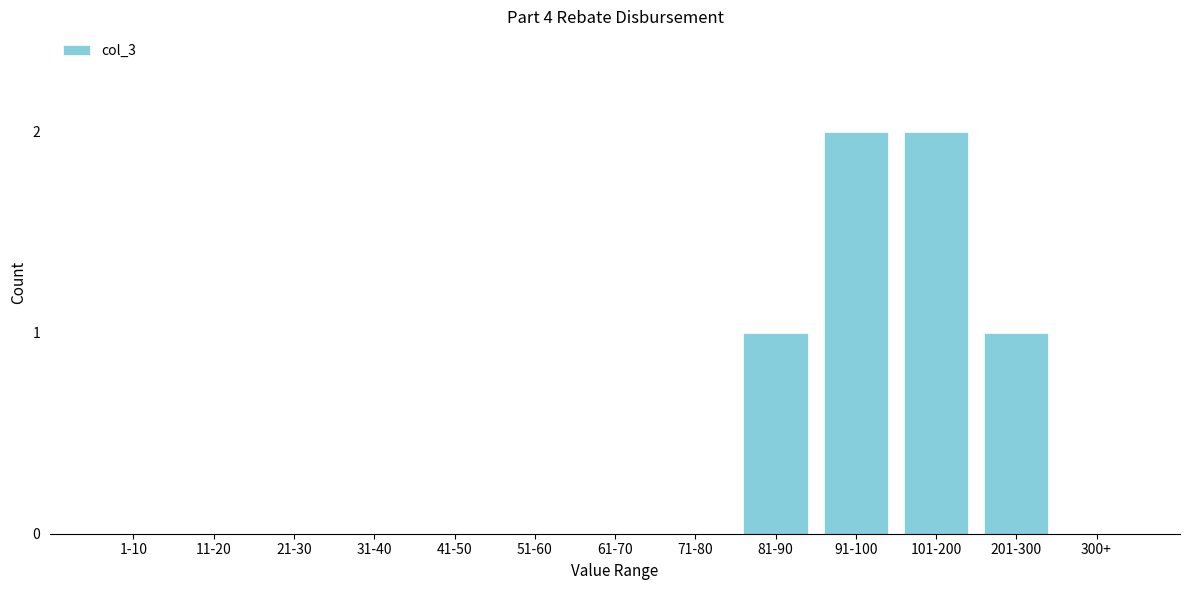

Reading left to right, what are all the values shown in this chart?

1-10=0	11-20=0	21-30=0	31-40=0	41-50=0	51-60=0	61-70=0	71-80=0	81-90=1	91-100=2	101-200=2	201-300=1	300+=0